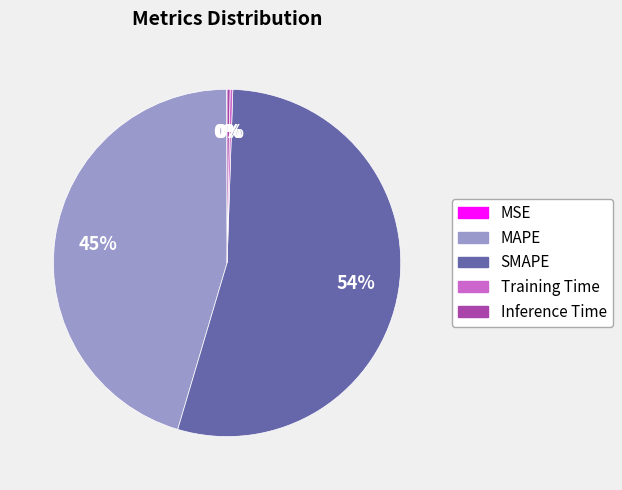

To the nearest percent, what percentage of the pie is MAPE?

45%